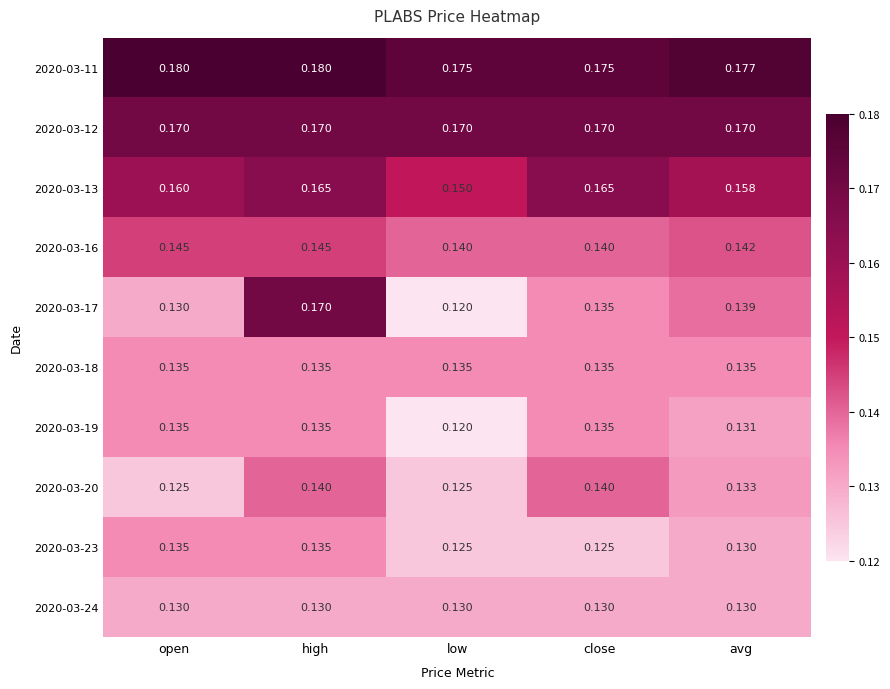

At which category is the sum across all series the highest?

high